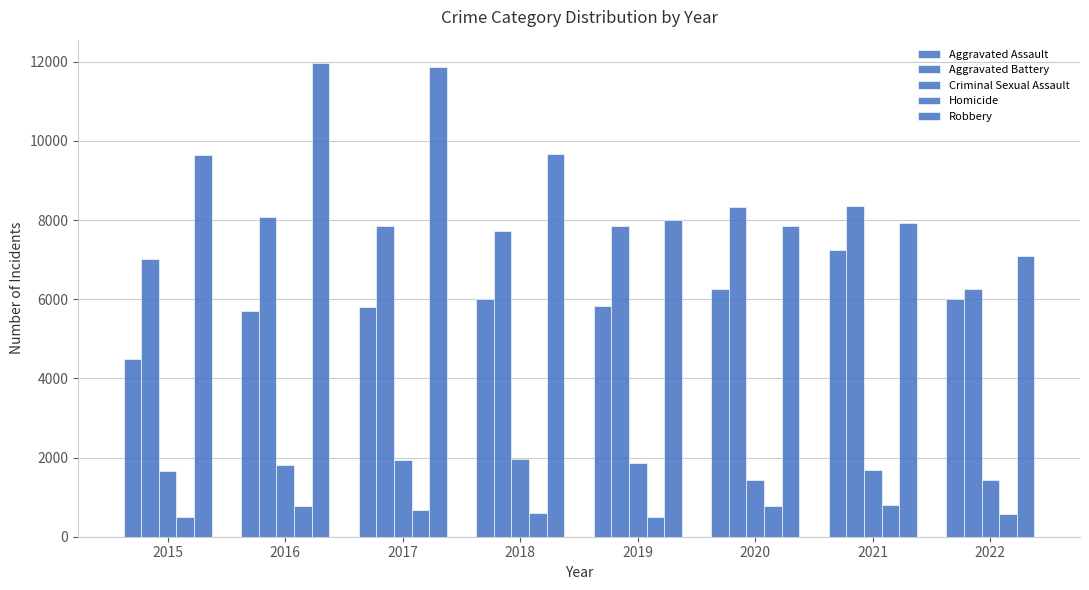

What is the smallest value displayed?

496